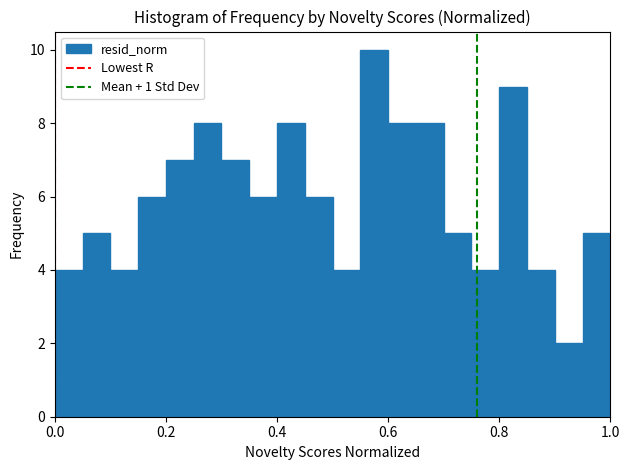

Around what value on the x-axis is the tallest bar? Give the approximate position of its centre, as read against the axis.

0.58